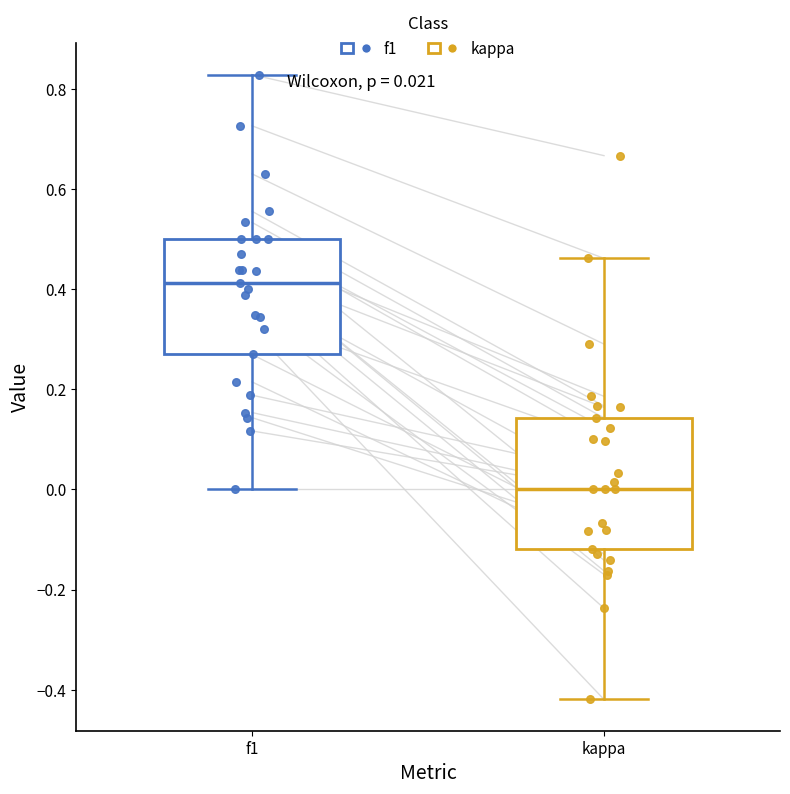

Comparing the boxes themselves (not the whiskers), which one is the tallest?

kappa